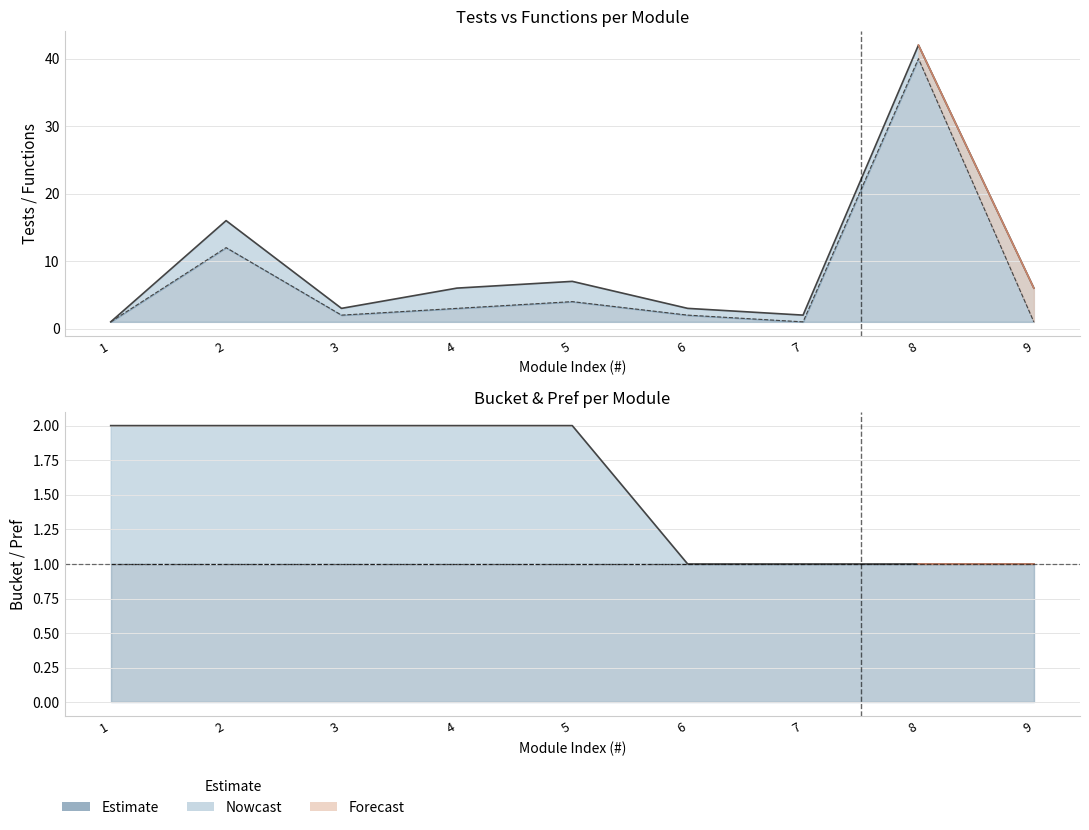

True or false: Bucket and Tests intersect in this chart.

True